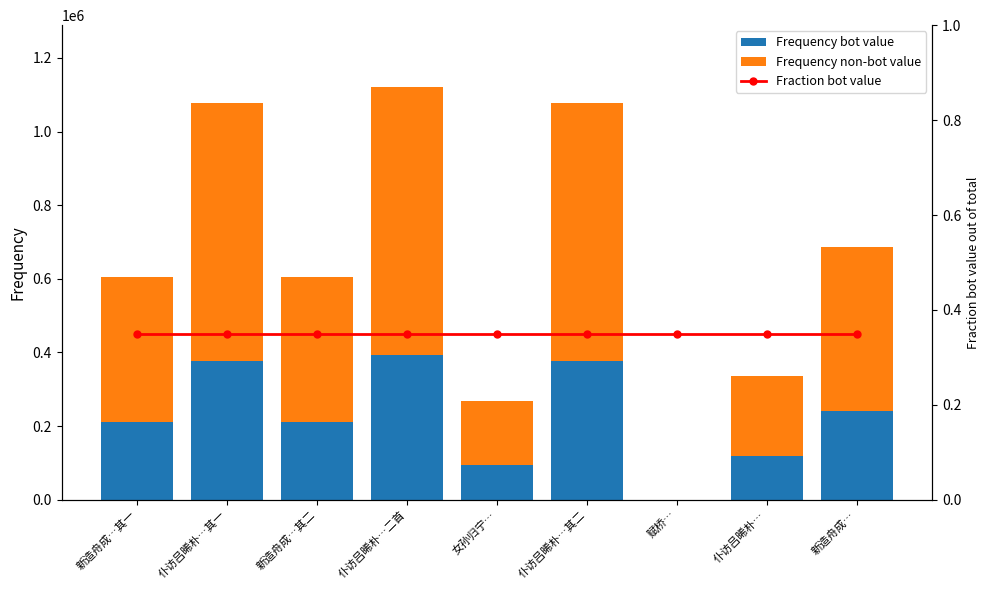

At which category is the sum across all series the highest?

仆访吕晞朴…二首